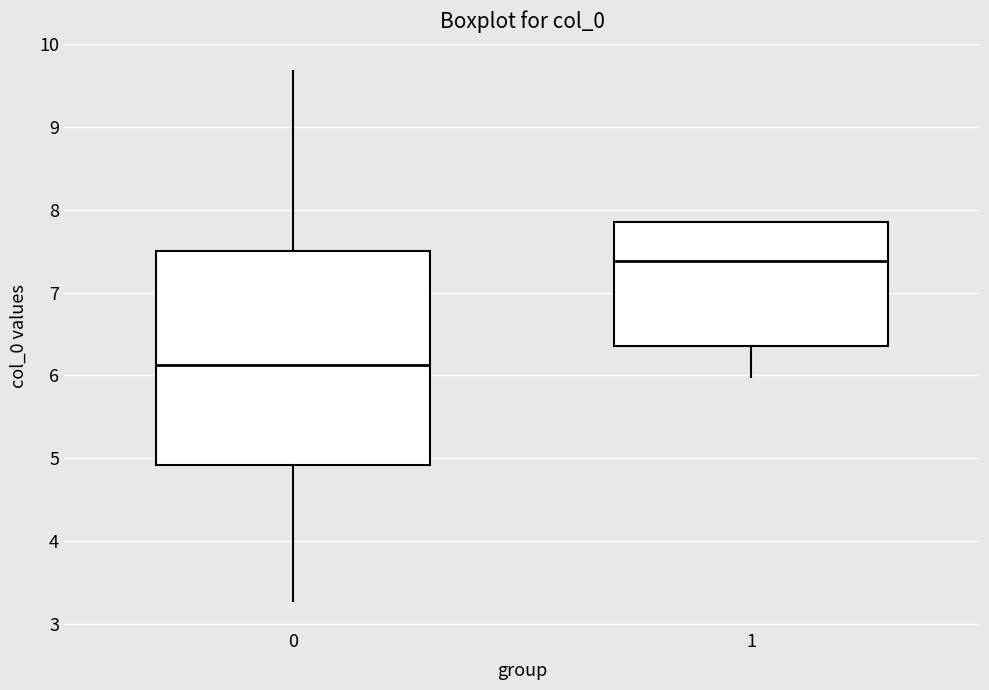

Where does the lower whisker of the box at x = 0 end on the y-axis? The values are not printed on the chart, so give them approximately, as read against the axis.

3.3